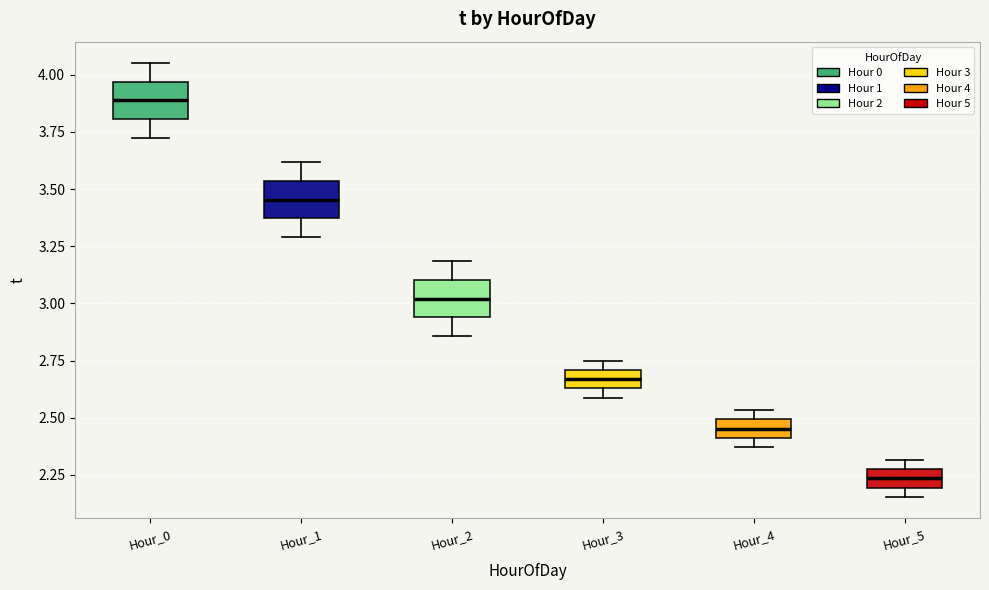

Which box's median line is the lowest?

Hour_5